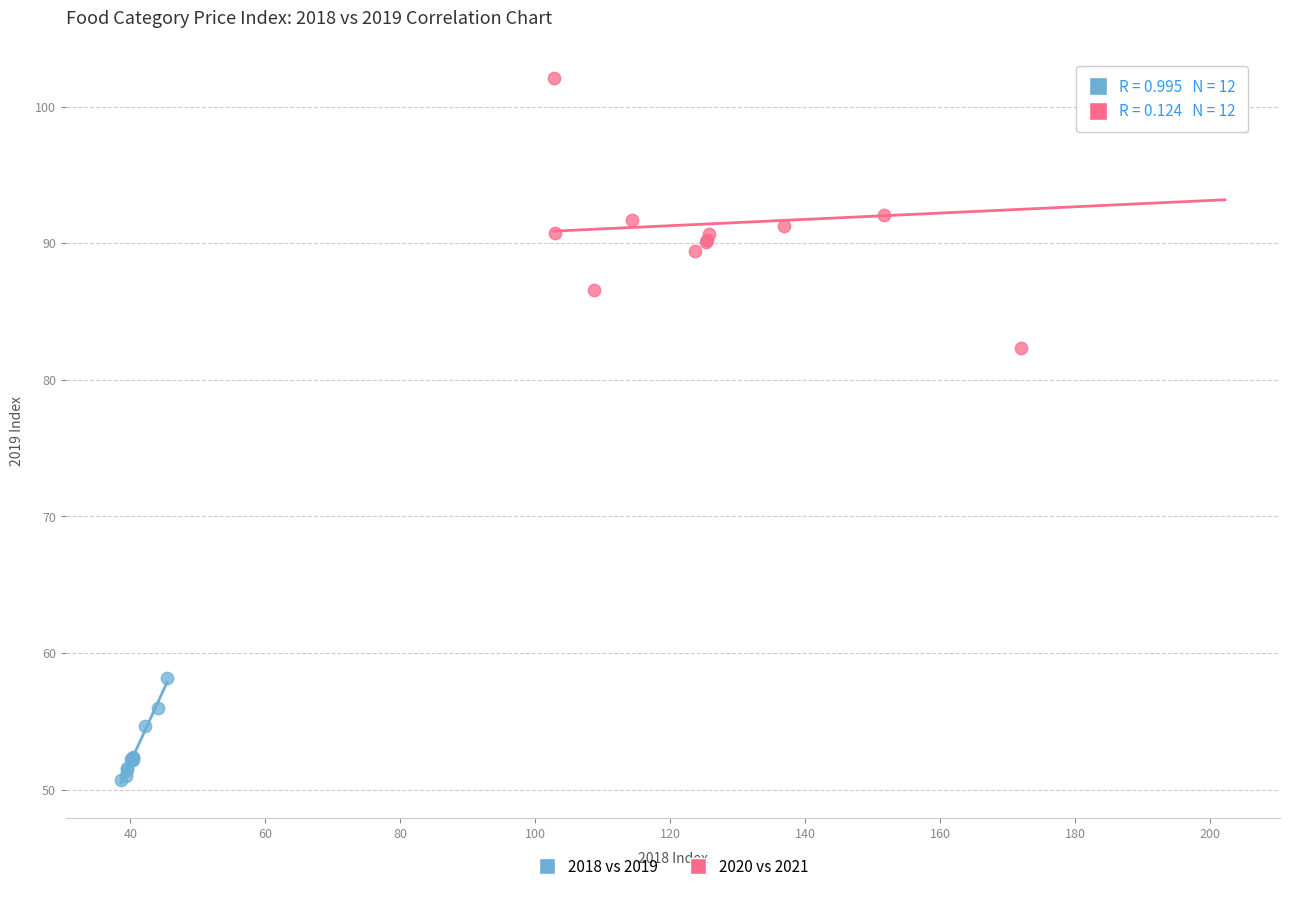

Which series reaches the minimum Y coordinate?

2018 vs 2019